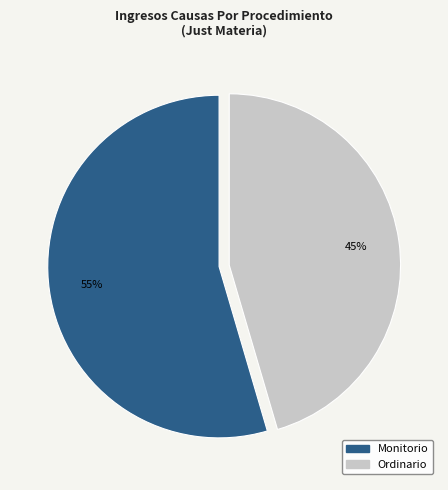

Is the sum of Ordinario and Monitorio greater than half?

Yes